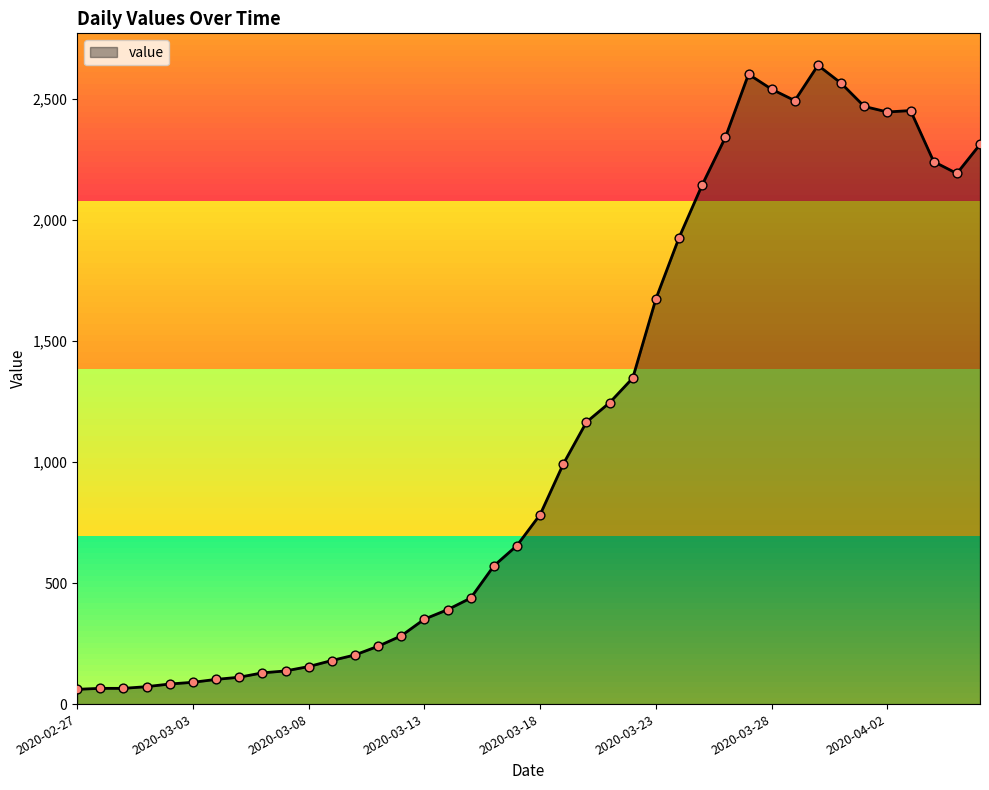

What is the maximum value shown in the chart?

2639